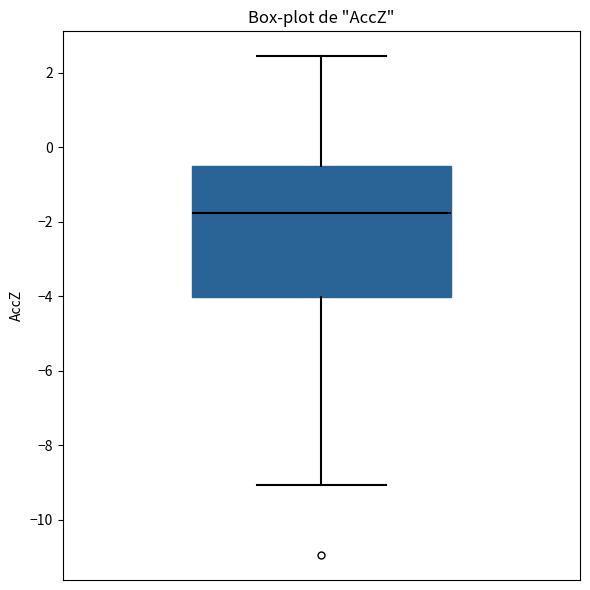

Read this box plot against the y-axis: the position of the median line, the range covered by the box, and the ends of both whiskers. The values are not printed on the chart, so give them approximately, as read against the axis.

median -1.8, box -4.0 to -0.4, whiskers -9.0 to 2.4